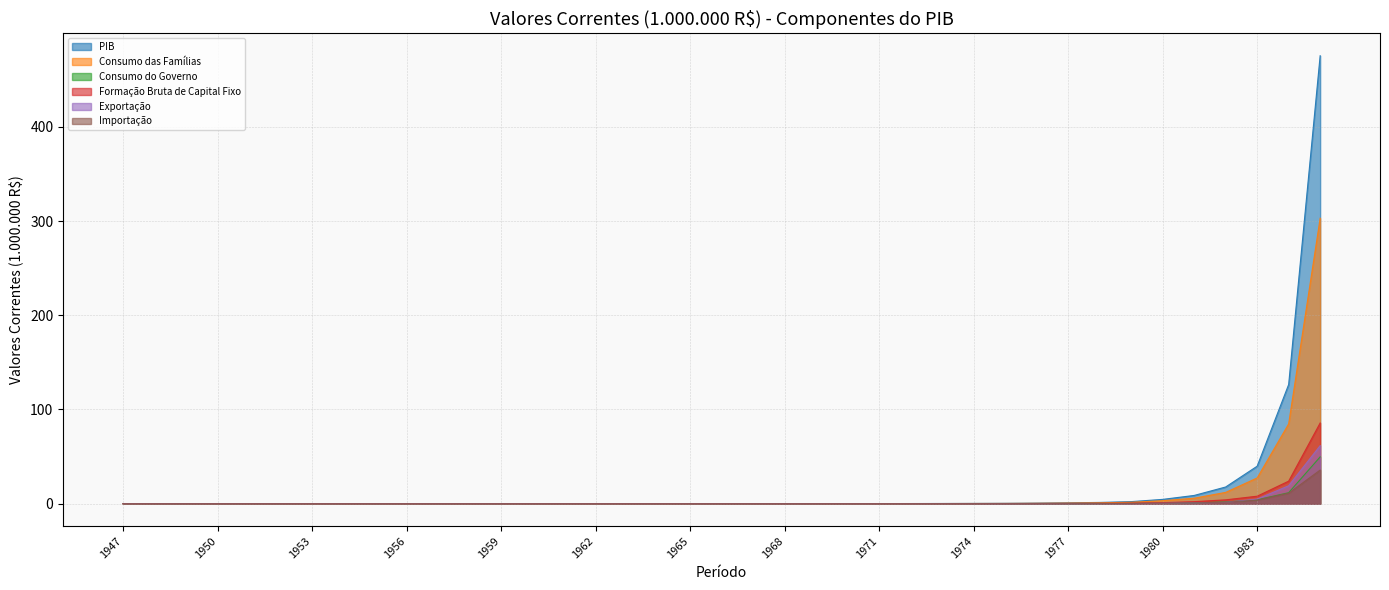

At how many categories does at least one series exceed 255?

1